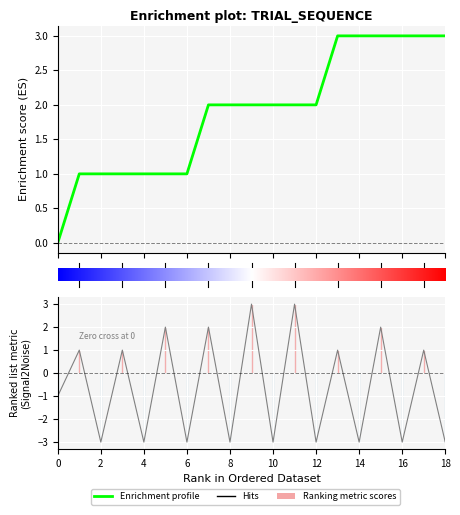

What is the minimum value shown in the chart?

-3